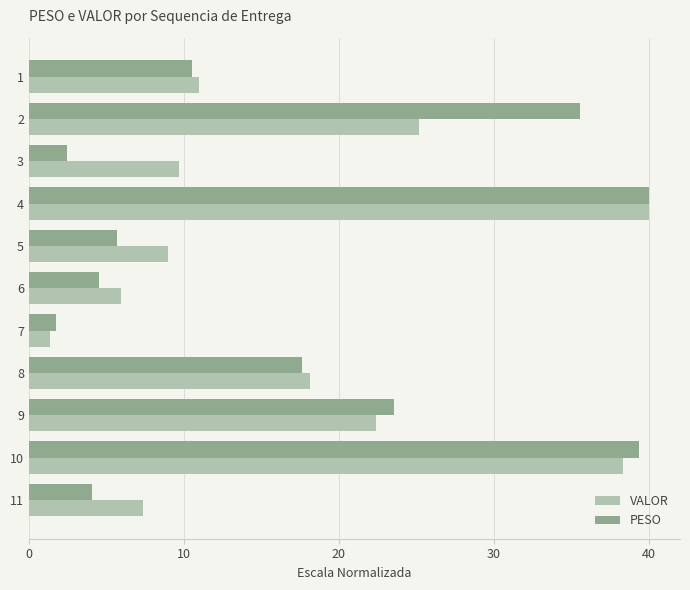

Rank the series at 10 from highest to lowest value.

PESO, VALOR